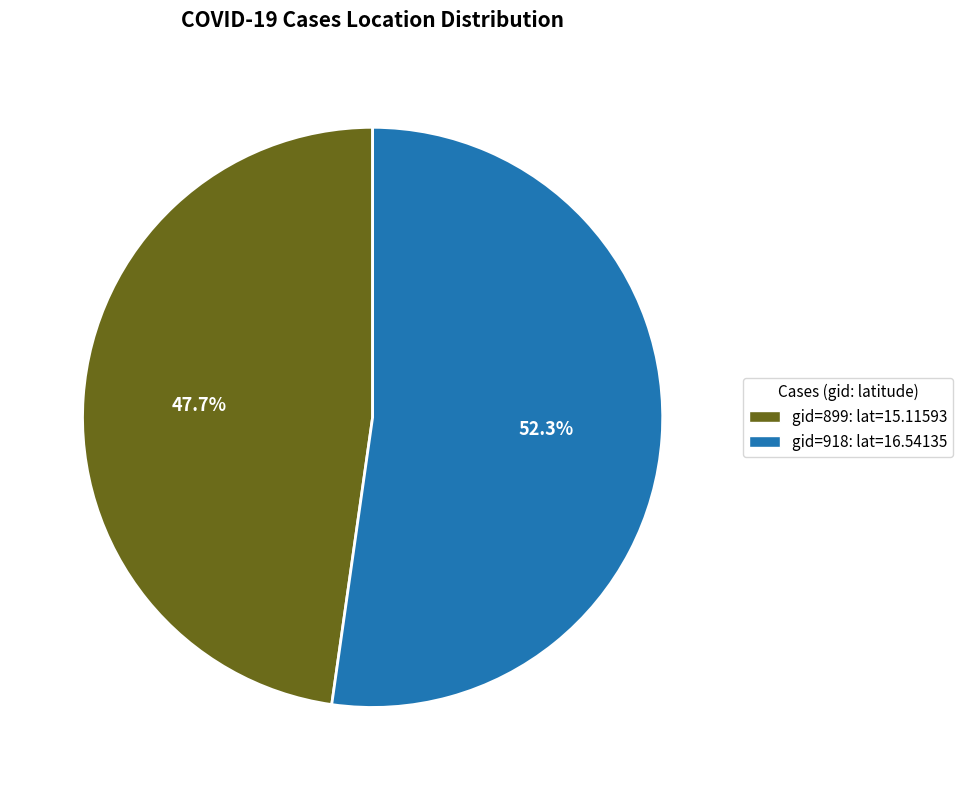

Count the number of slices in the pie.

2